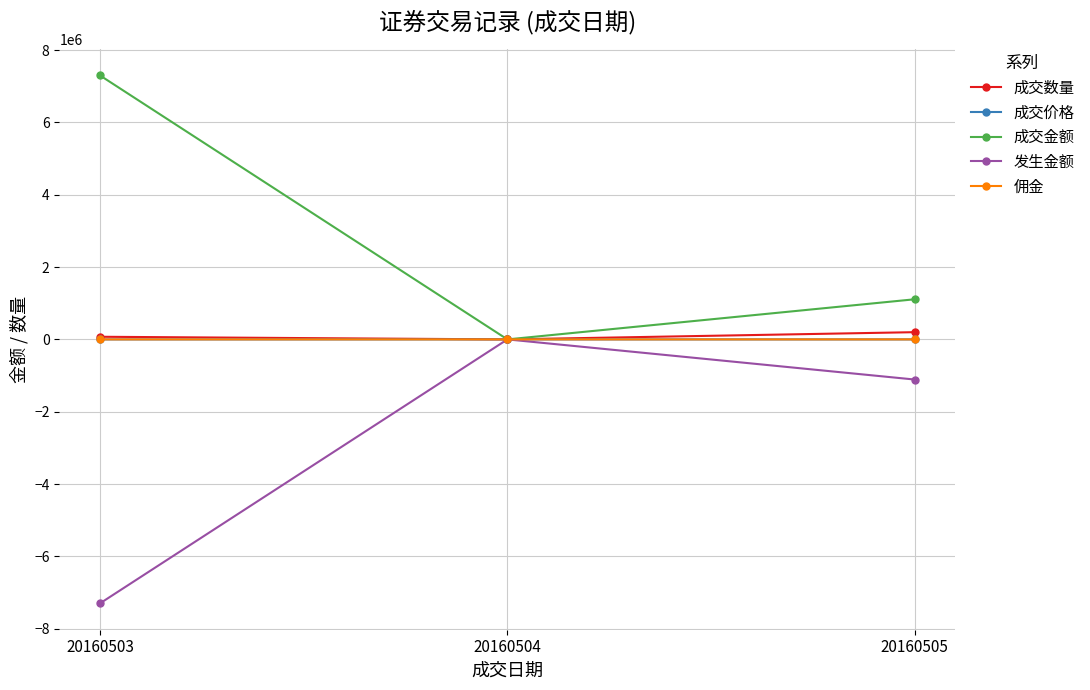

What is the total value across all series at 20160505?

199983.3